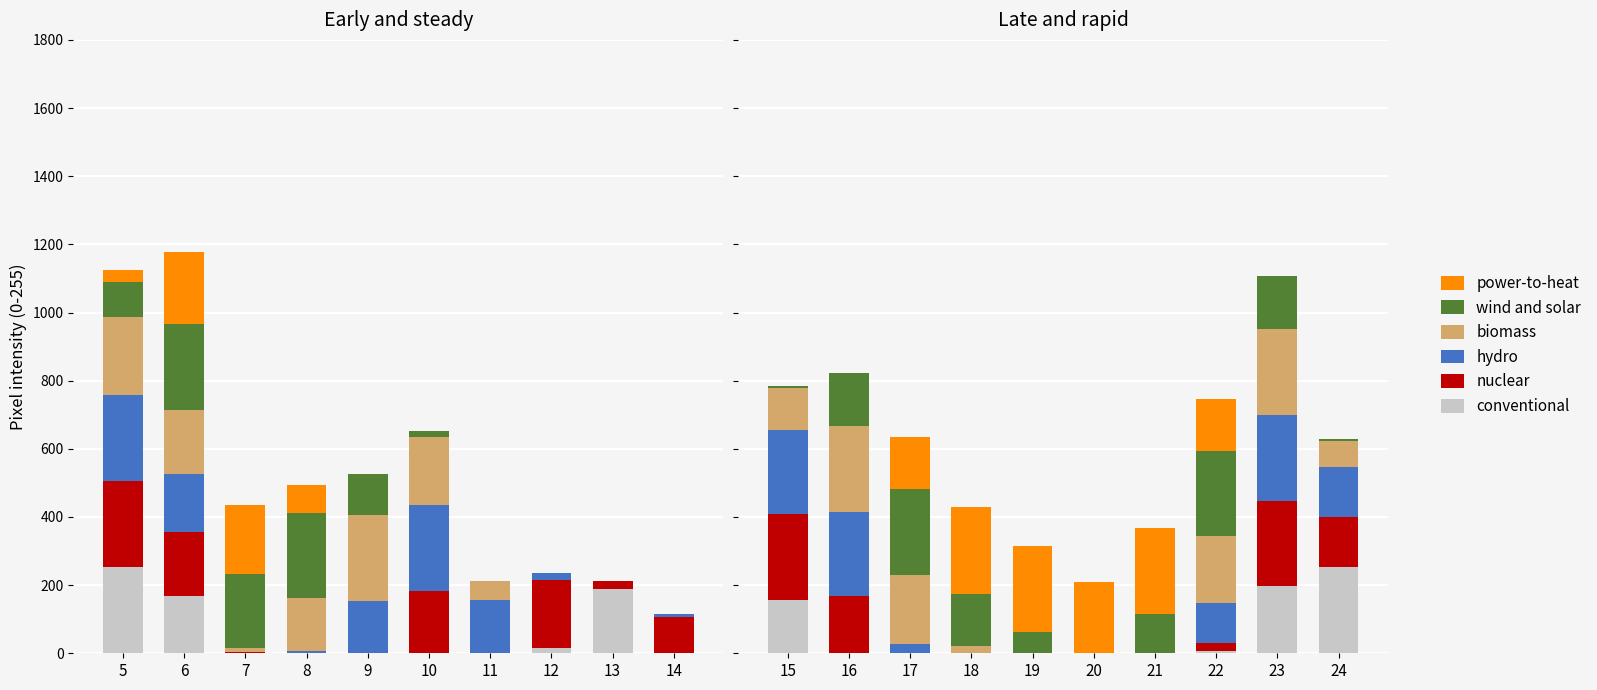

True or false: biomass has a value of -107 at 19.

False